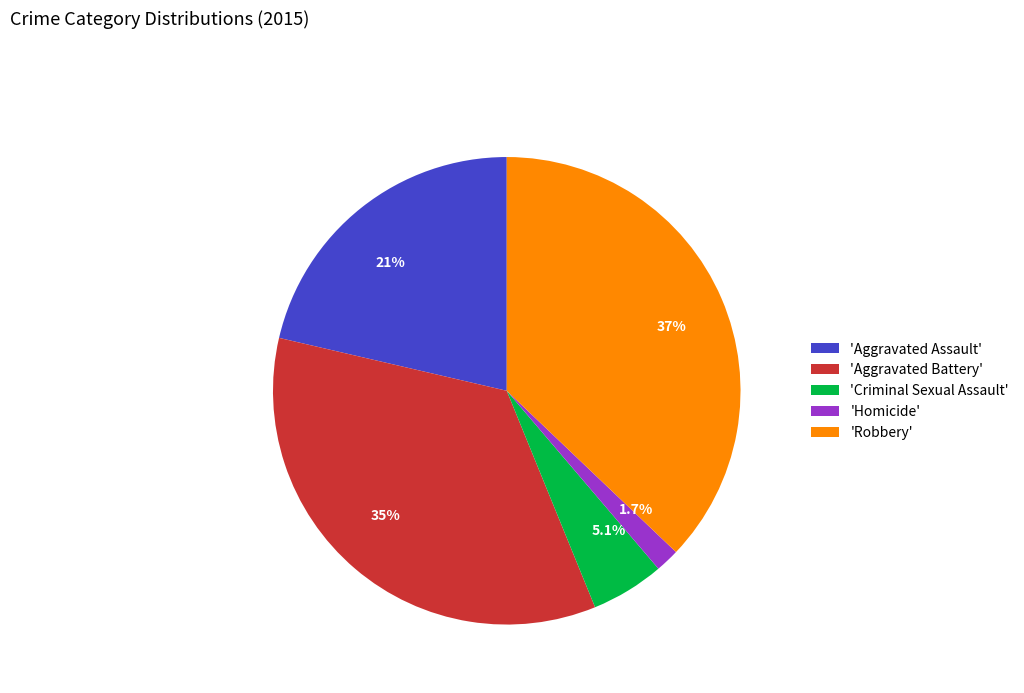

Approximately how many times larger is the value at 37% compared to 21%?

1.7